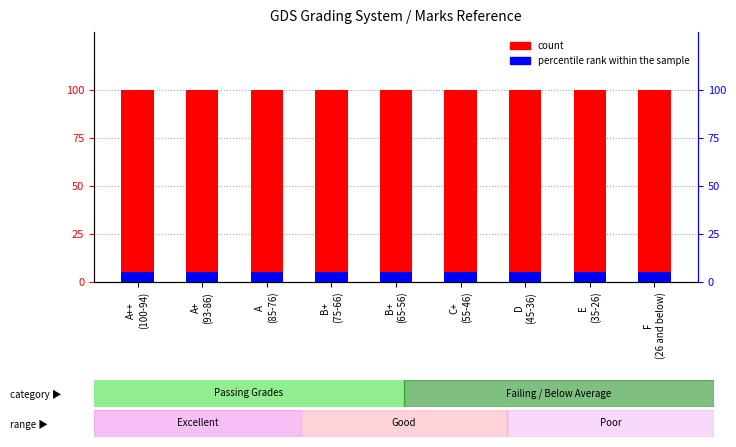

Which series has the largest total across all categories?

count